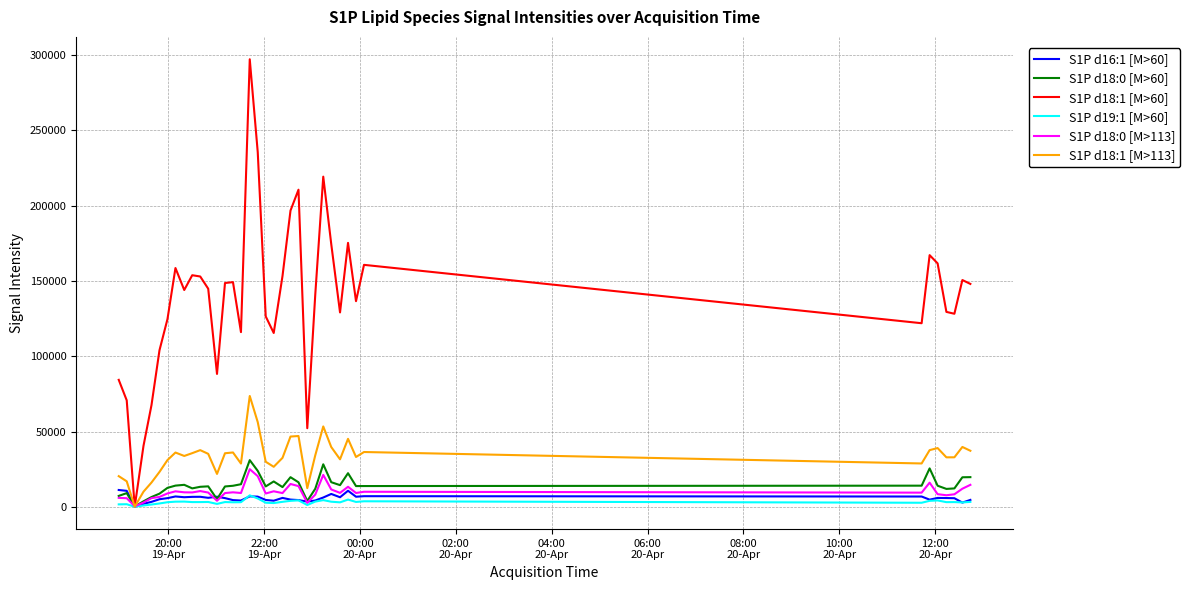

What is the highest value of the S1P d16:1 [M>60] series?

11181.0